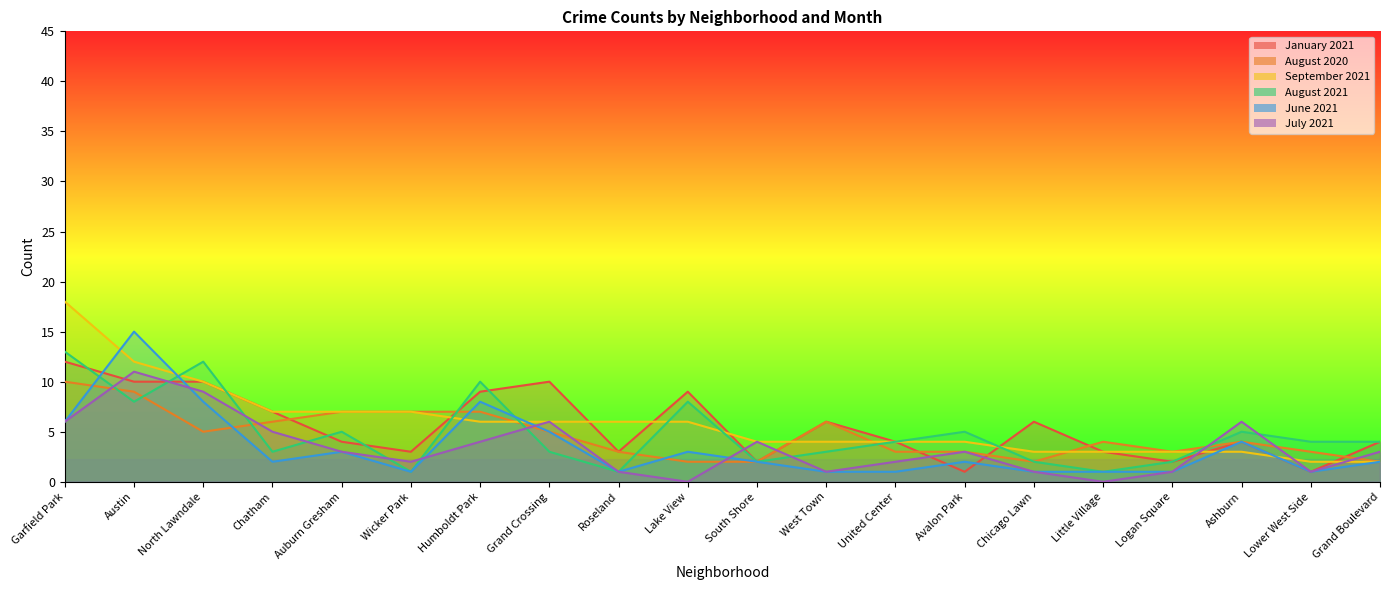

Which series ends up on top after the final intersection of August 2020 and July 2021?

July 2021